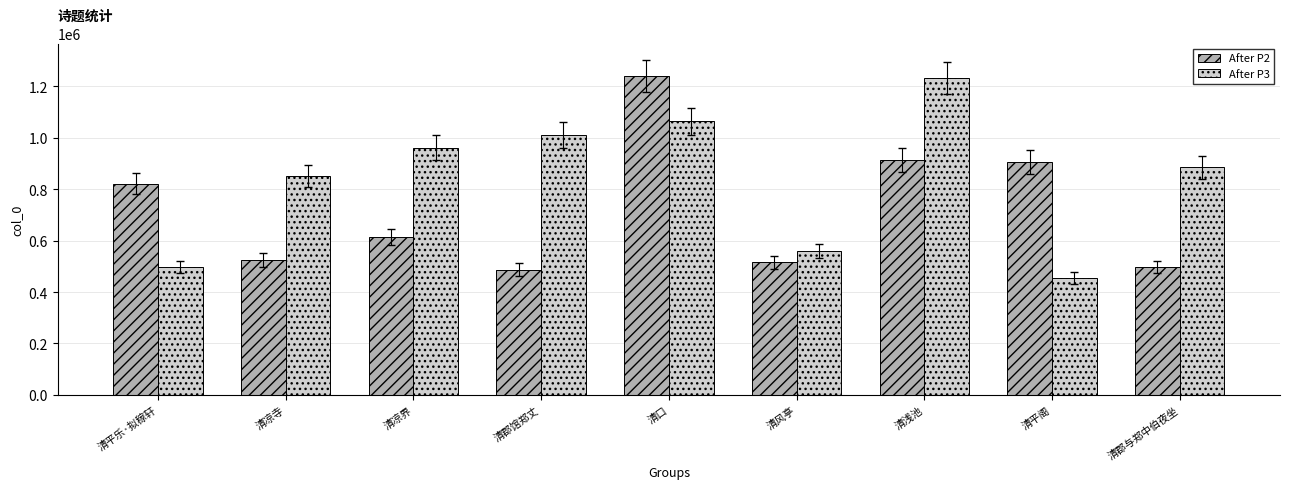

How many data points in After P3 are less than 886085?

4